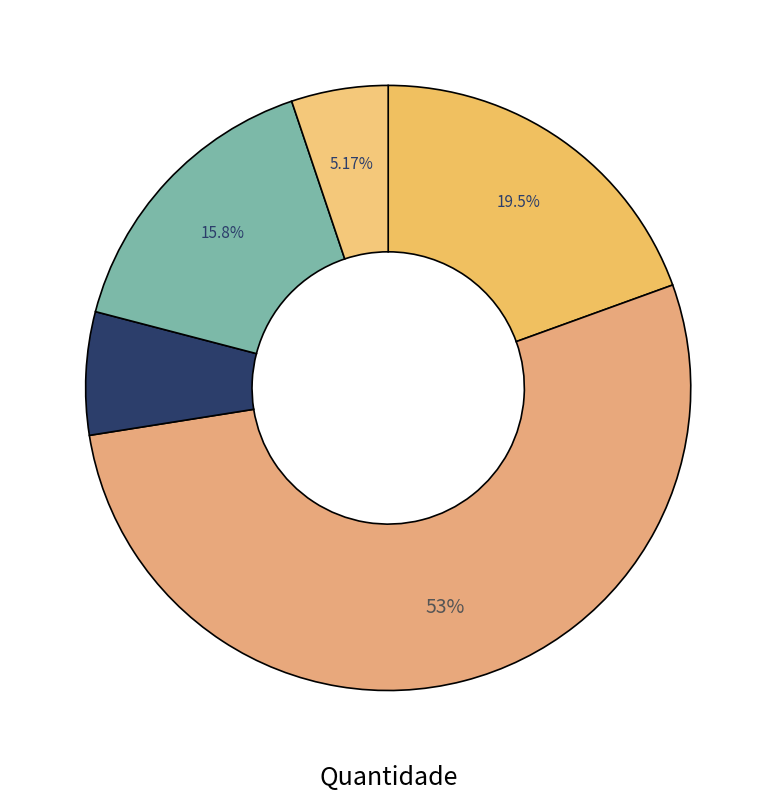

Rank the categories by value from highest to lowest.

5, 4, 3, 2, 1